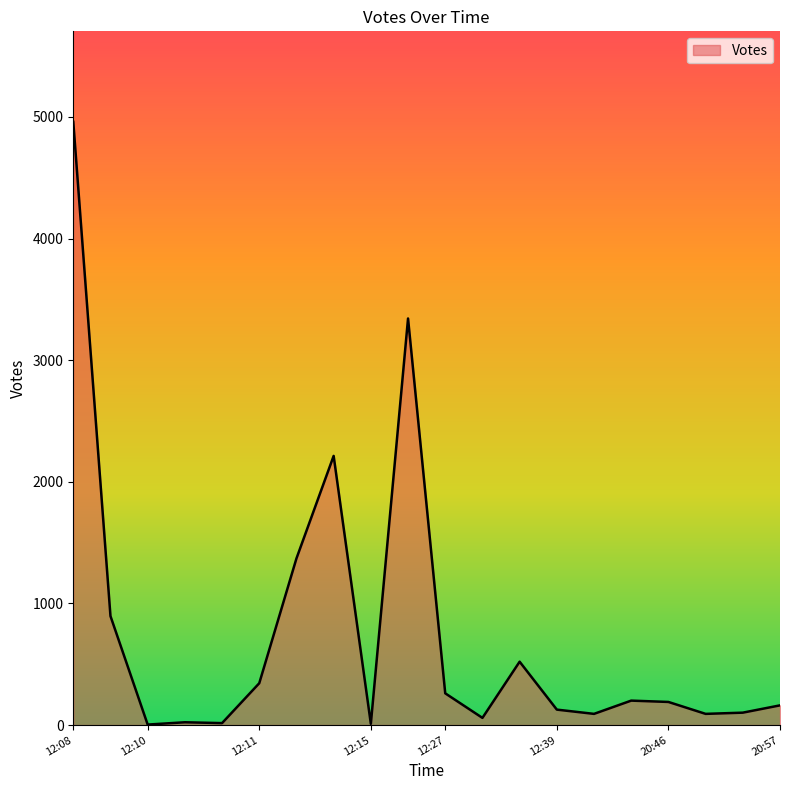

What is the maximum value shown in the chart?

4960